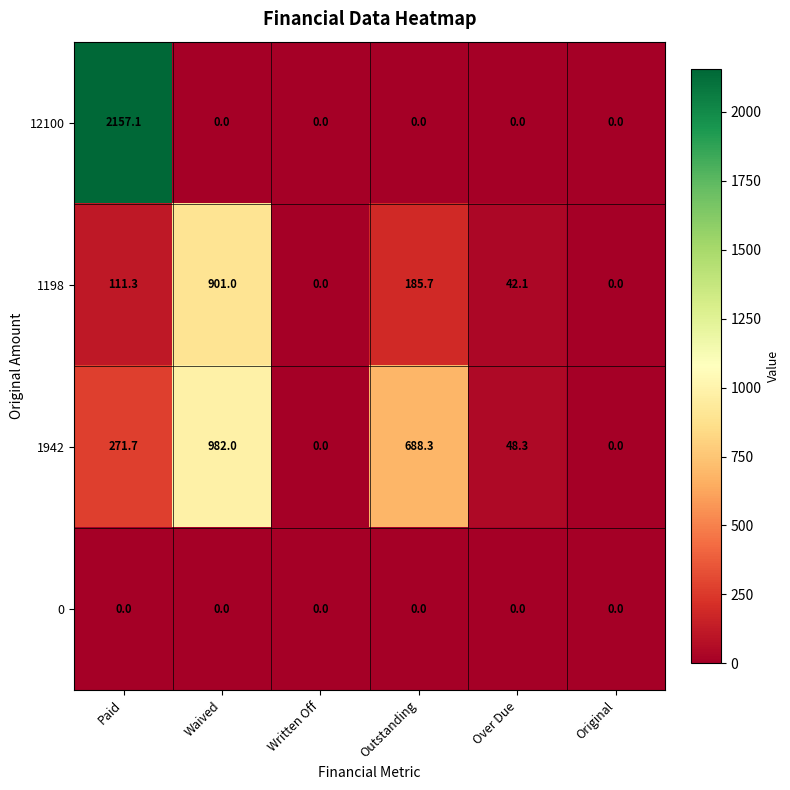

Reading left to right, what are all the values shown in this chart?

12100: Paid=2157.1	Waived=0.0	Written Off=0.0	Outstanding=0.0	Over Due=0.0	Original=0.0
1198: Paid=111.3	Waived=901.0	Written Off=0.0	Outstanding=185.7	Over Due=42.1	Original=0.0
1942: Paid=271.7	Waived=982.0	Written Off=0.0	Outstanding=688.3	Over Due=48.3	Original=0.0
0: Paid=0.0	Waived=0.0	Written Off=0.0	Outstanding=0.0	Over Due=0.0	Original=0.0